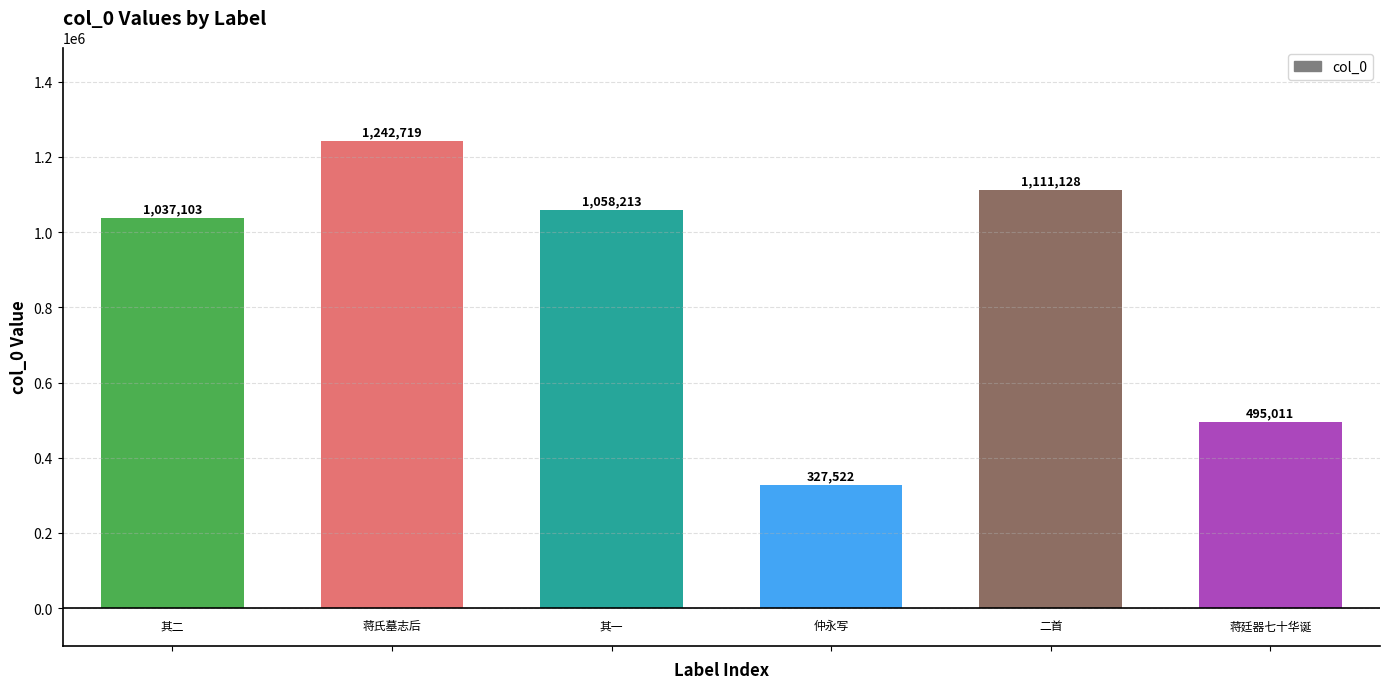

How many series are shown in this chart?

1